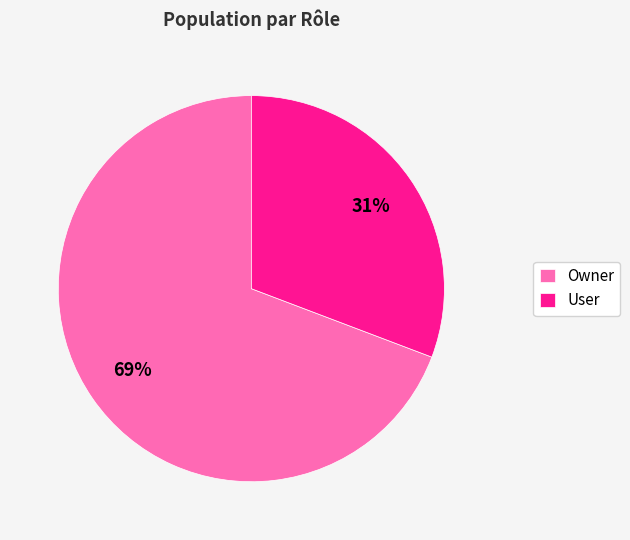

Do User and Owner together represent more than half of the pie?

Yes